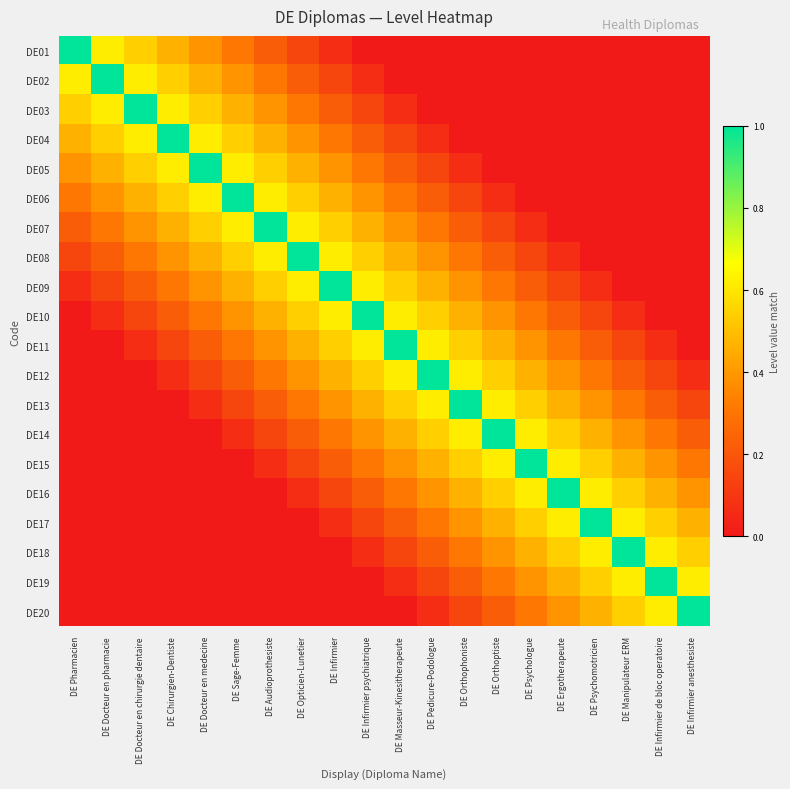

Between DE Pedicure-Podologue and DE Pharmacien, which is larger?

DE Pharmacien